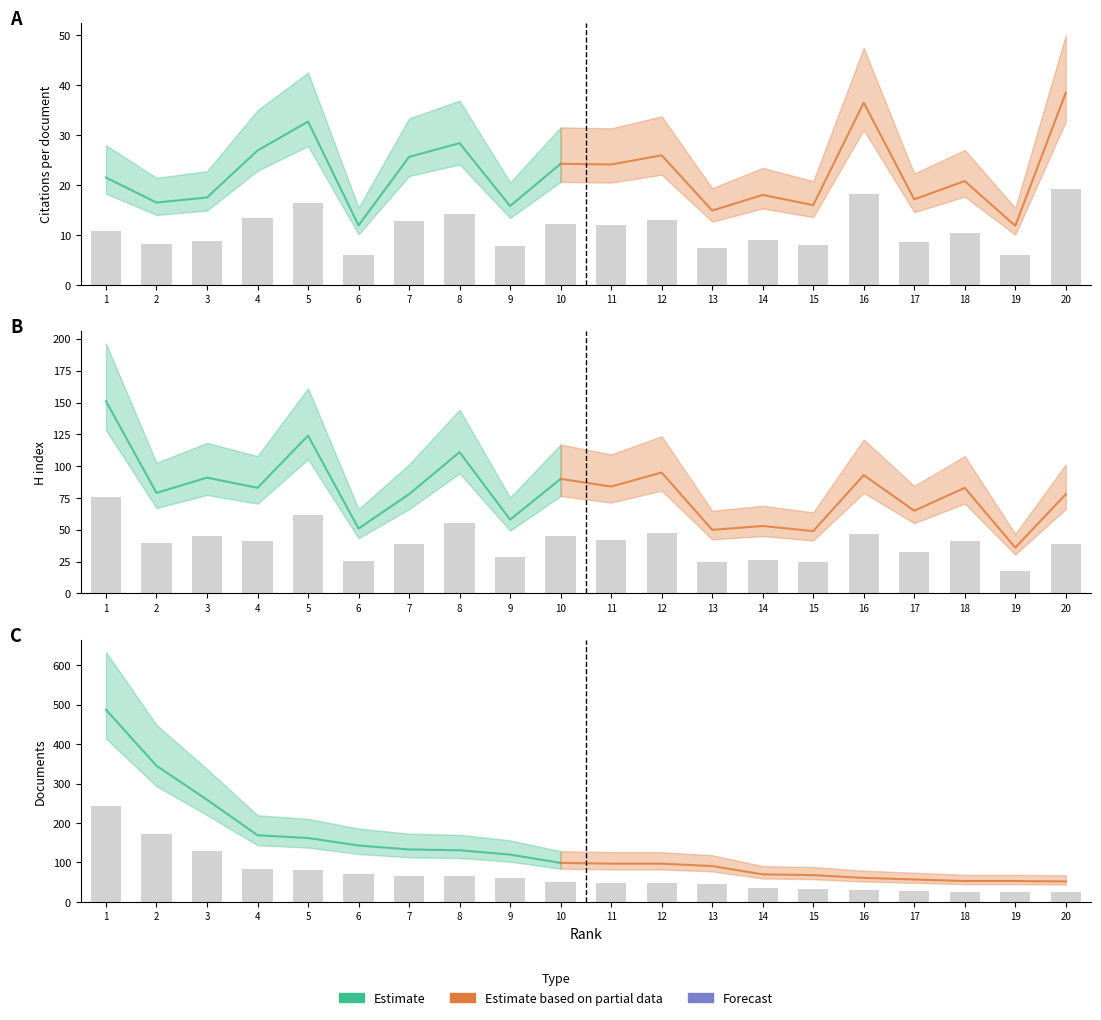

Reading left to right, transcribe all the data shown in this chart.

Citations per document: 1=10.8	2=8.3	3=8.8	4=13.5	5=16.4	6=6.0	7=12.8	8=14.2	9=7.9	10=12.1	11=12.1	12=13.0	13=7.5	14=9.0	15=8.0	16=18.3	17=8.6	18=10.4	19=5.9	20=19.2
H index: 1=75.5	2=39.5	3=45.5	4=41.5	5=62.0	6=25.5	7=39.0	8=55.5	9=29.0	10=45.0	11=42.0	12=47.5	13=25.0	14=26.5	15=24.5	16=46.5	17=32.5	18=41.5	19=18.0	20=39.0
Documents: 1=243.5	2=172.5	3=129.5	4=84.5	5=81.0	6=71.5	7=66.5	8=65.5	9=60.0	10=49.5	11=48.5	12=48.5	13=45.5	14=35.0	15=34.0	16=30.5	17=28.5	18=26.5	19=26.5	20=26.0